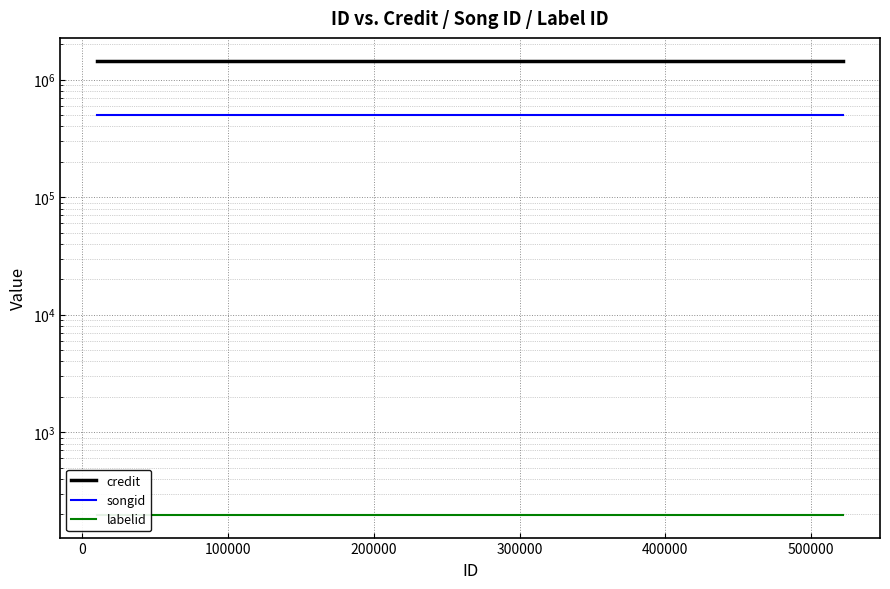

What is the label of the 3rd point from the left?

100000